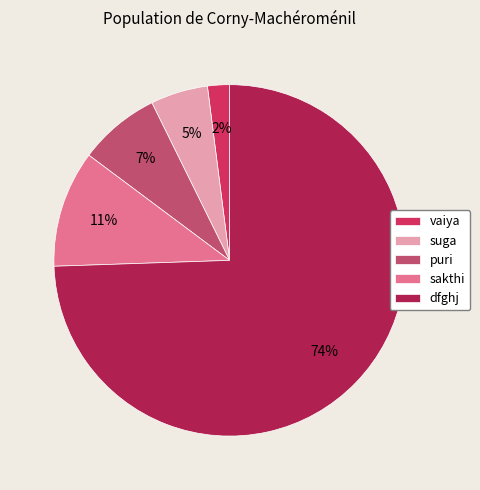

To the nearest percent, what percentage of the pie is vaiya?

2%